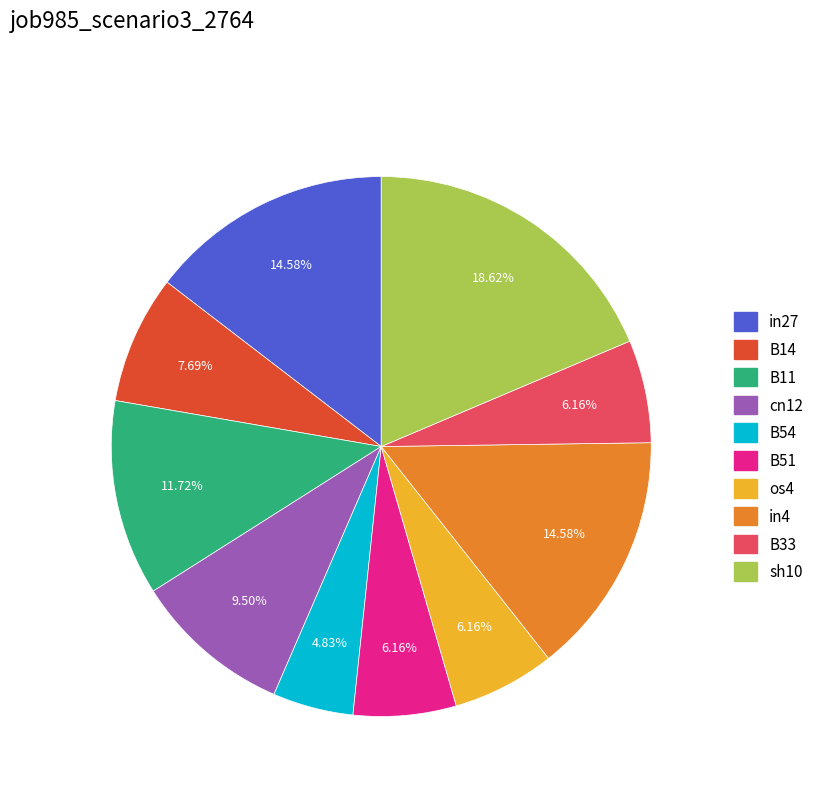

True or false: B33 accounts for 6% of the total.

True